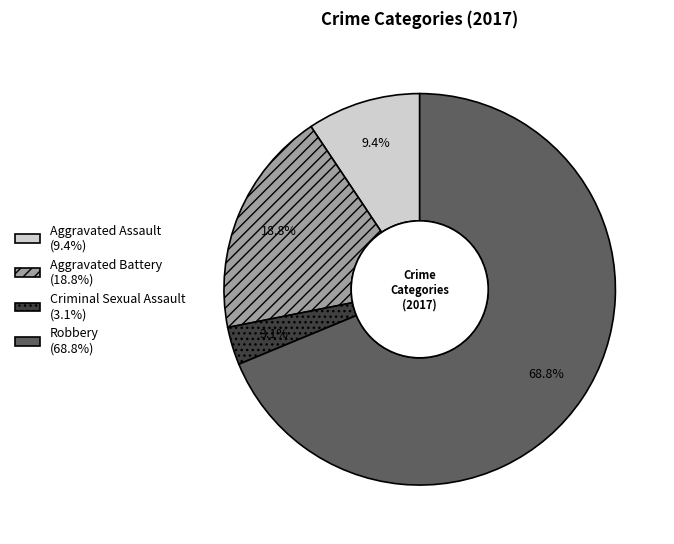

To the nearest percent, what is the difference between the largest and smallest slice percentages?

66%